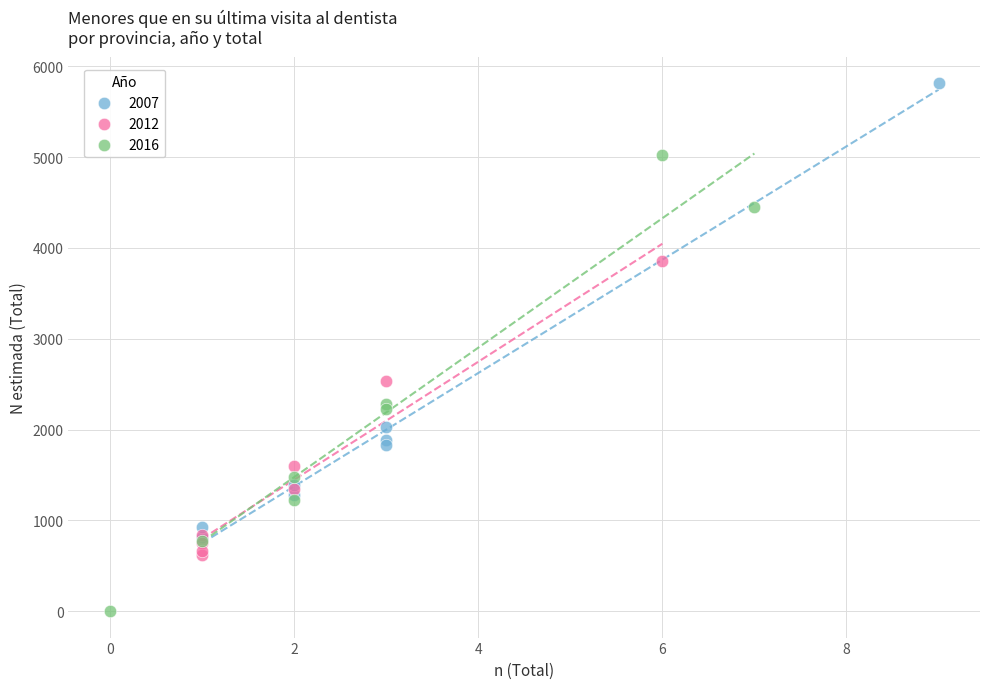

Which series contains the lowest Y value?

2016